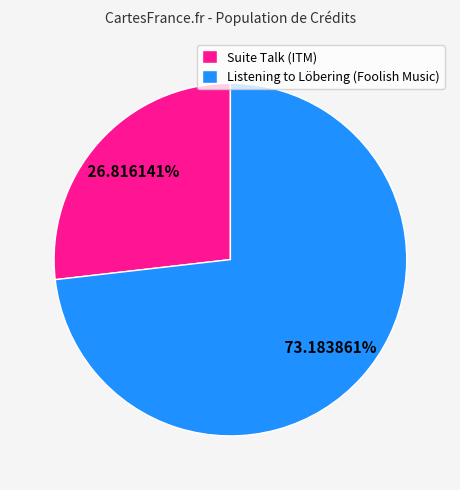

How many segments does this pie chart have?

2